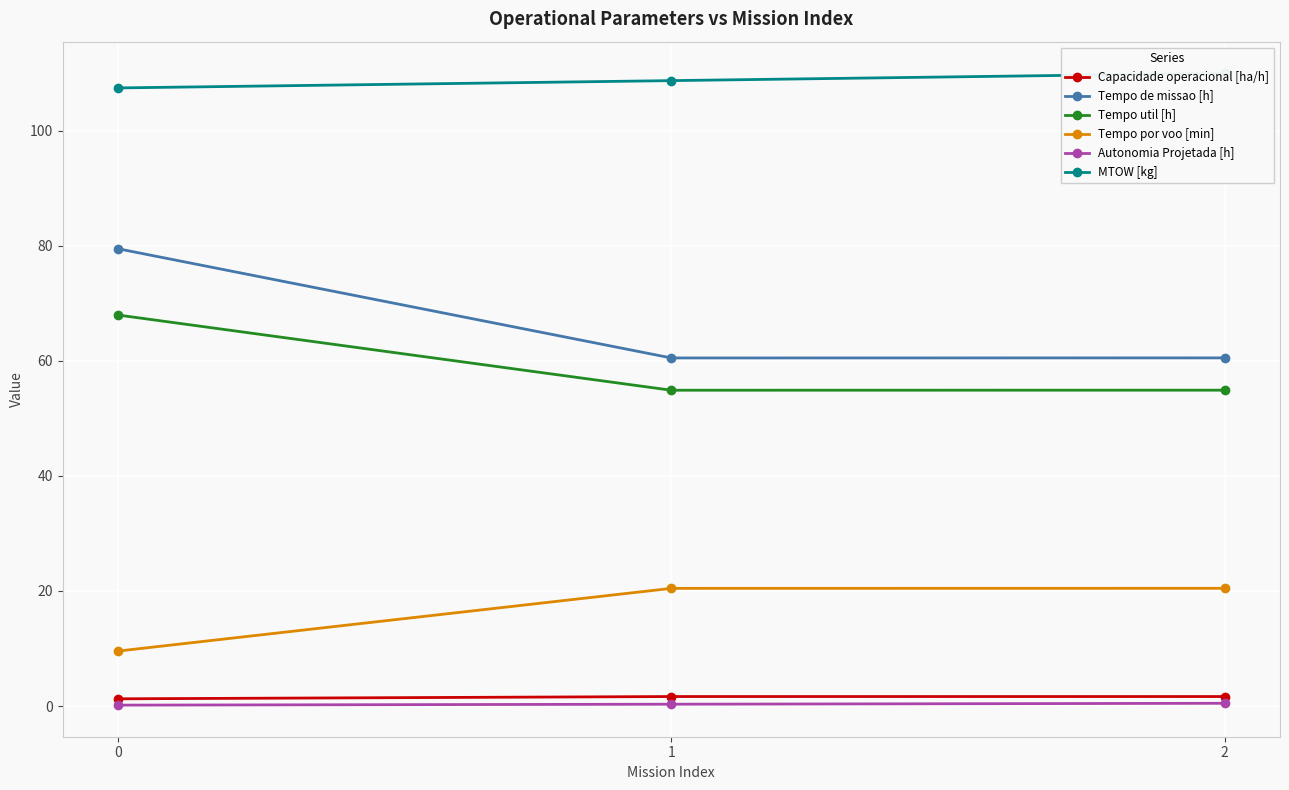

Between 2 and 0, which is larger?

2